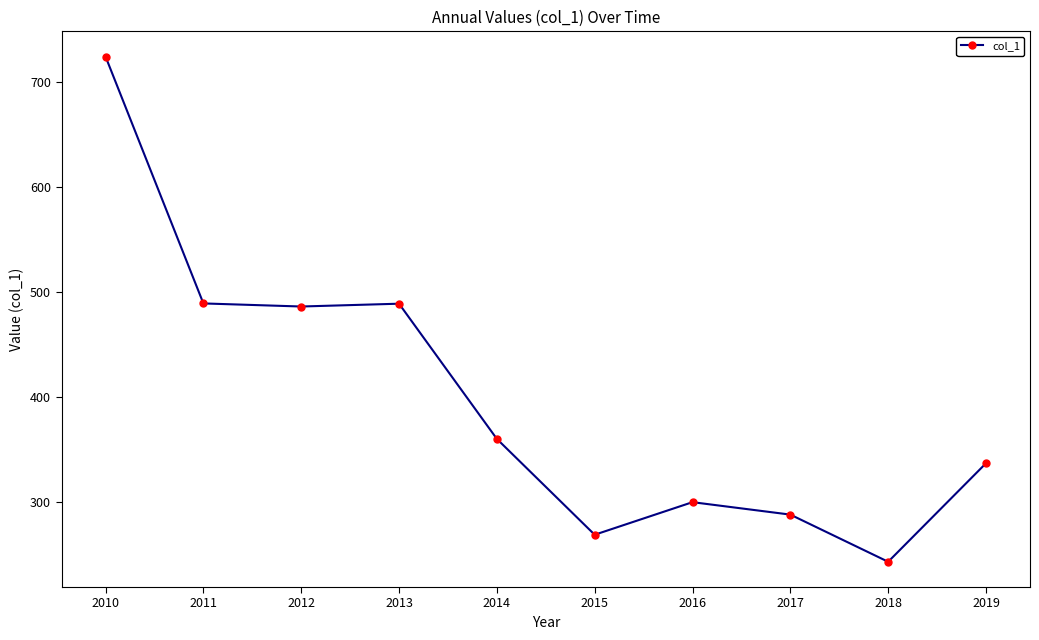

What is the difference between the values at 2017 and 2010?

435.8